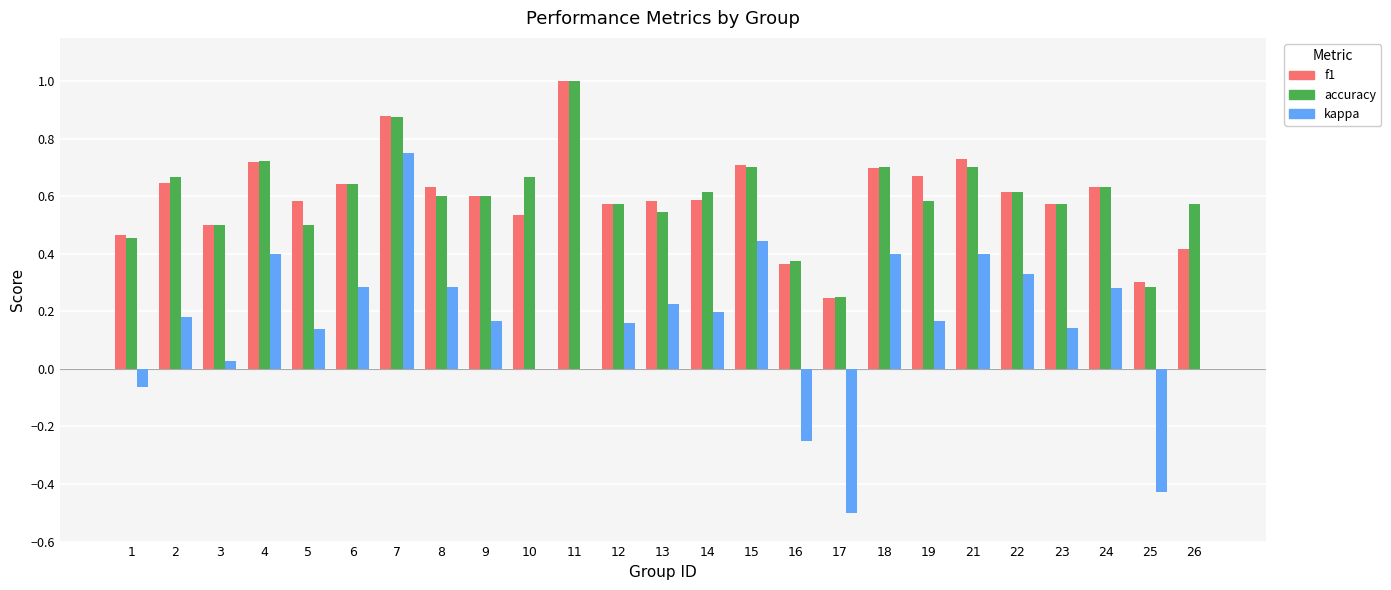

What is the sum of the f1 values at 6 and 7?

1.5